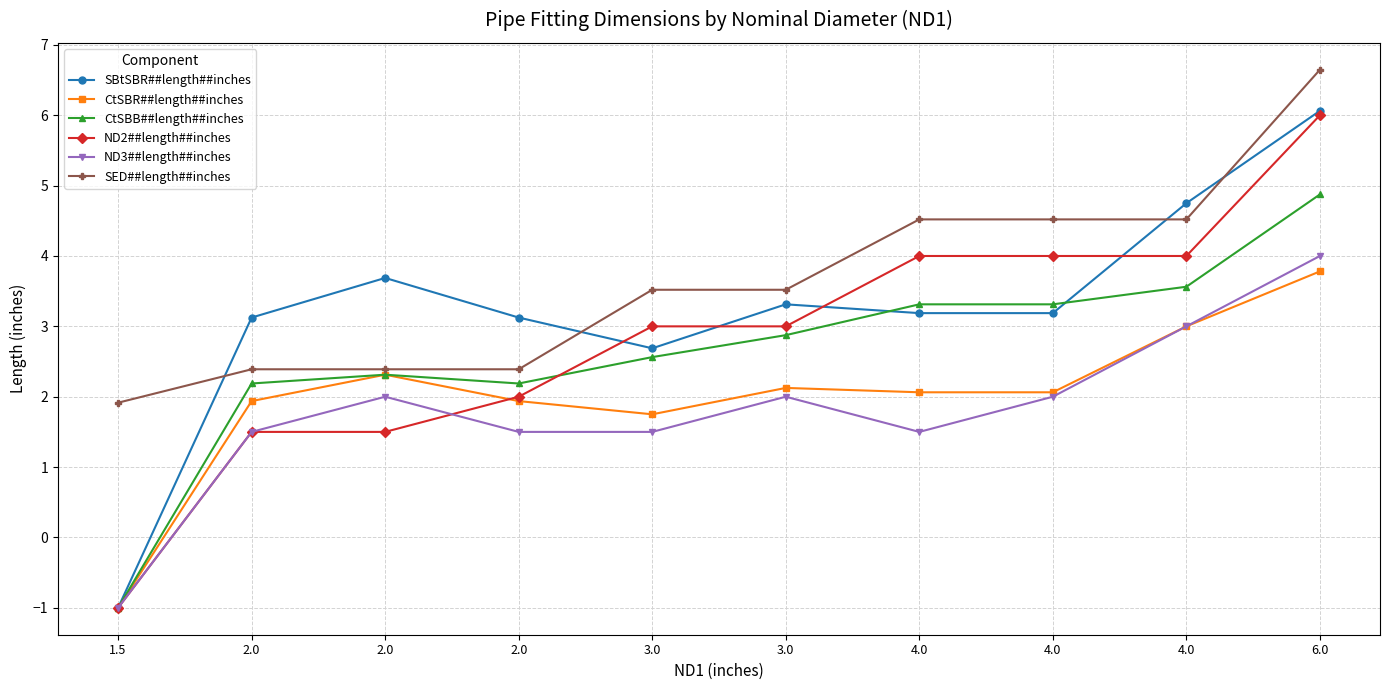

What is the sum of the CtSBR##length##inches values at 6.0 and 4.0?

5.8